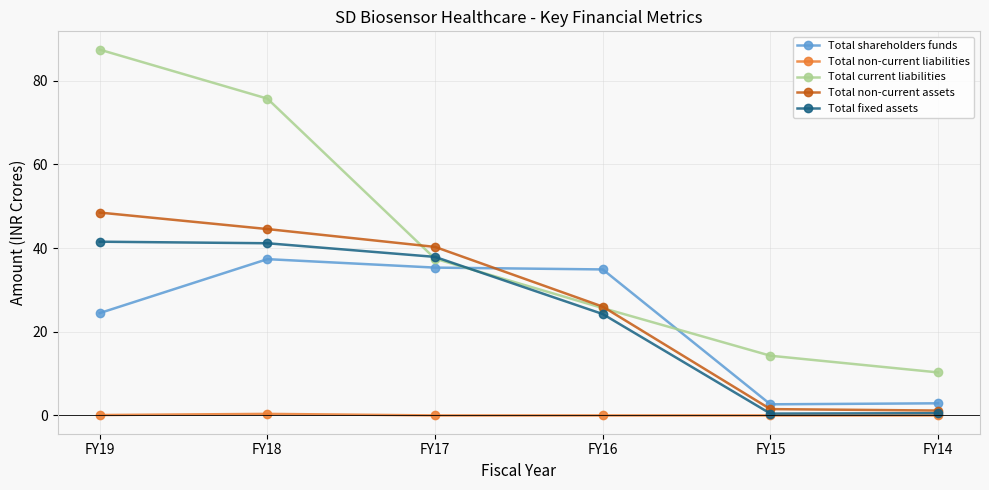

Rank the series at FY19 from lowest to highest value.

Total non-current liabilities, Total shareholders funds, Total fixed assets, Total non-current assets, Total current liabilities